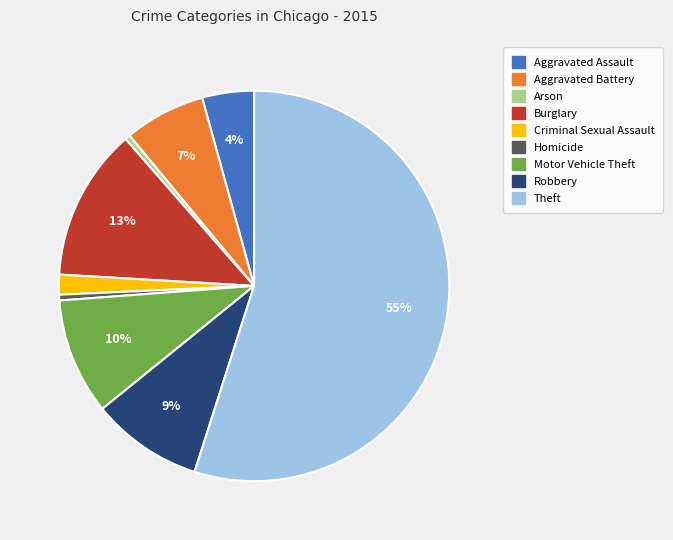

To the nearest percent, what is the average slice percentage?

11%